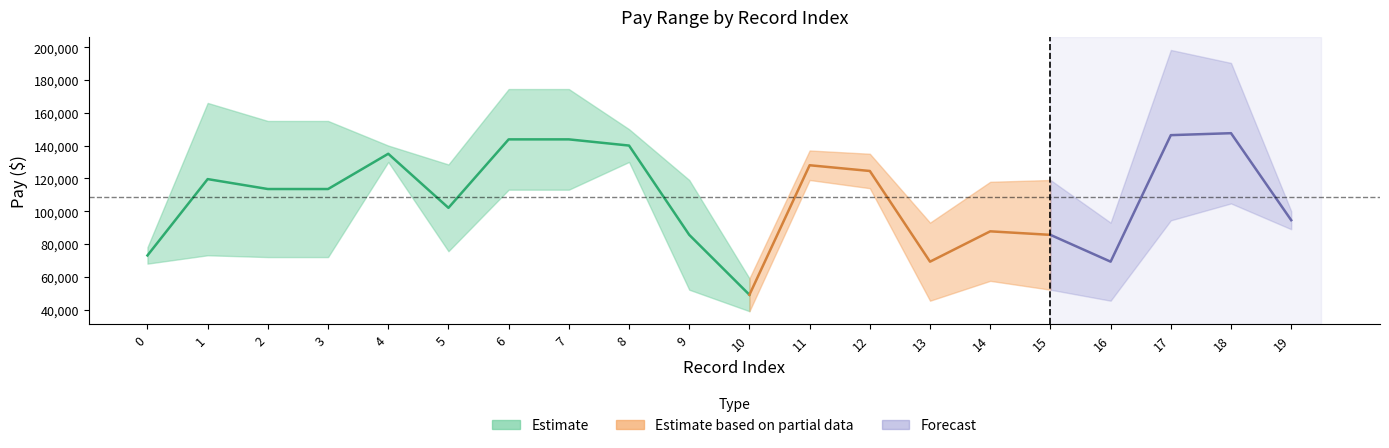

What is the total value across all series at 15?

171100